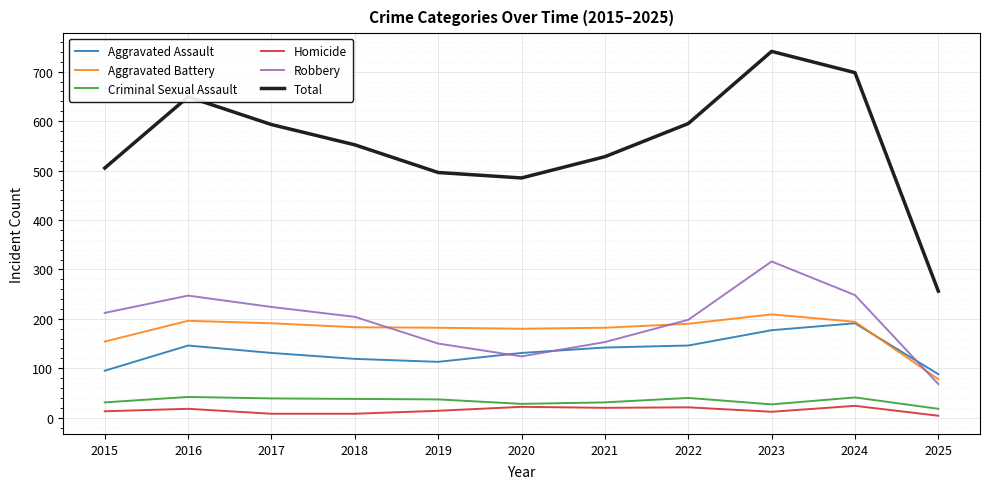

What is the difference between the Aggravated Battery values at 2015 and 2025?

76